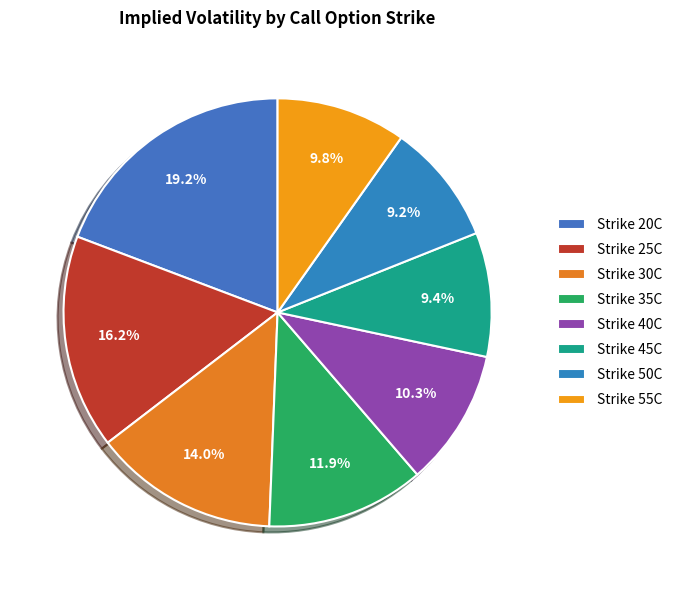

How many slices are in this pie chart?

8